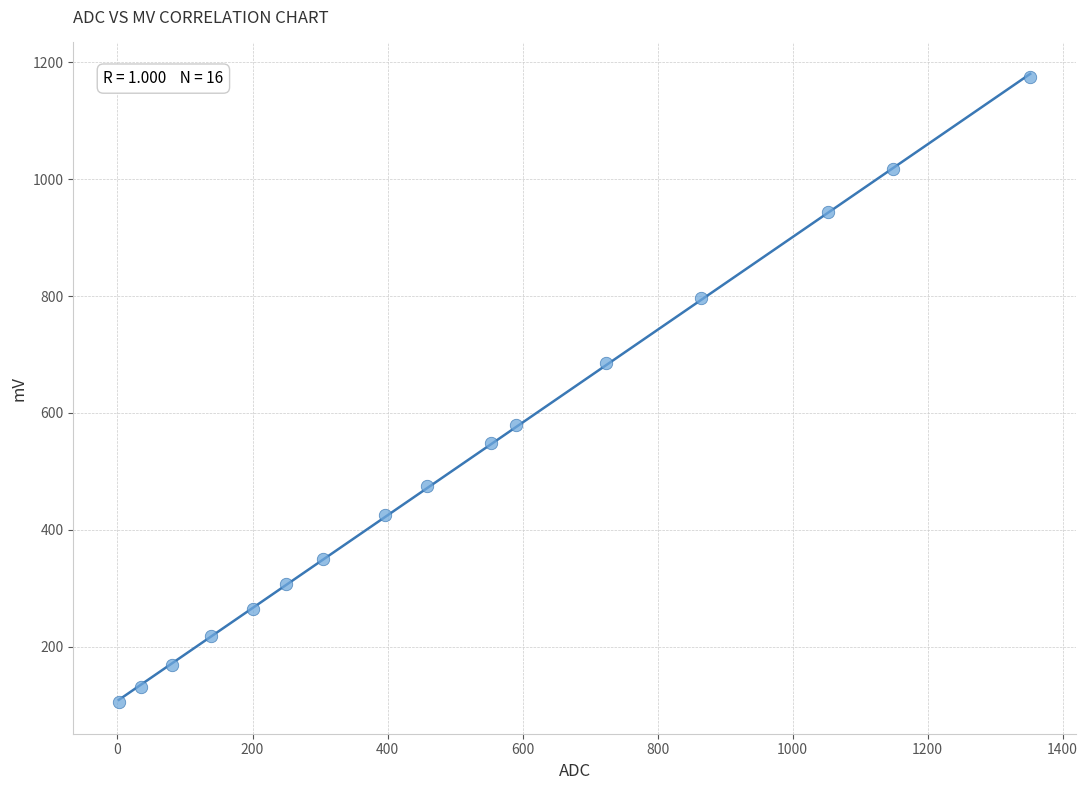

What Y value in the scatter plot is closest to 639?

685